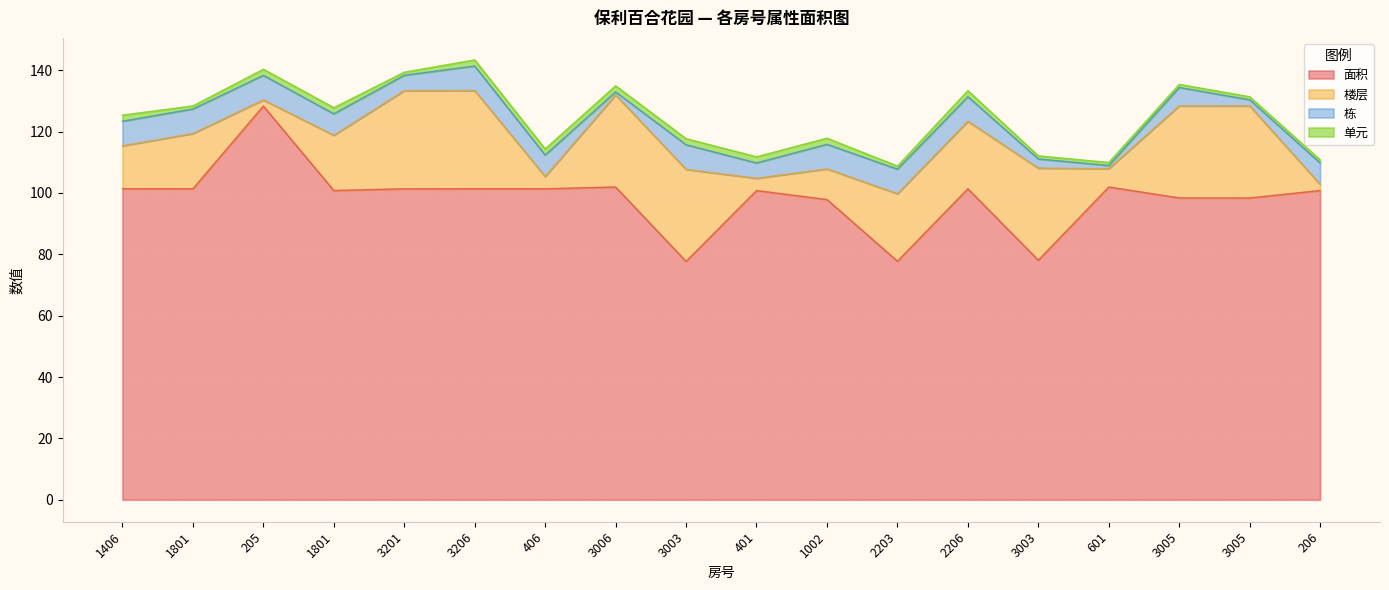

Which series has the largest range (max minus min)?

面积